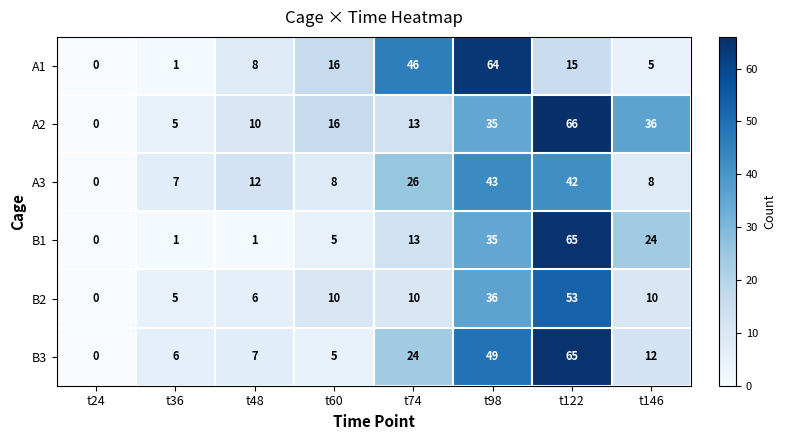

How many values in the B2 series are below 10?

3